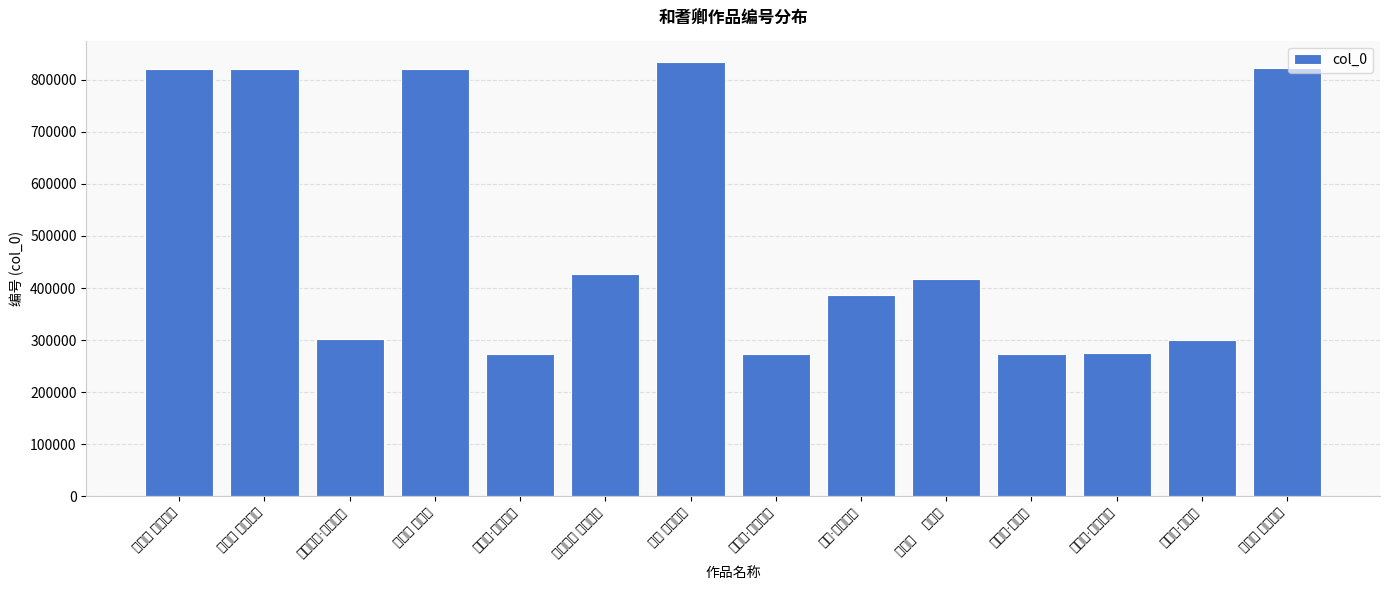

What is the sum of all values?

7050296